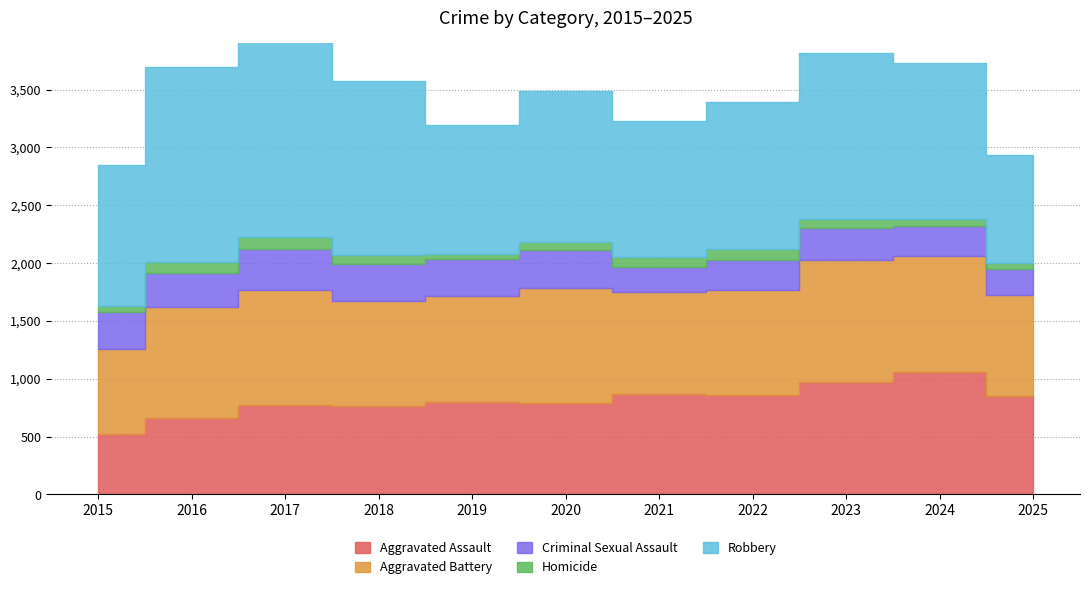

Reading left to right, transcribe all the data shown in this chart.

Aggravated Assault: 525	659	771	763	796	786	865	862	971	1055	850
Aggravated Battery: 733	961	995	912	917	996	881	902	1059	1008	877
Criminal Sexual Assault: 319	292	359	315	319	329	224	259	276	254	220
Homicide: 50	100	103	83	47	72	86	95	77	62	58
Robbery: 1217	1682	1816	1499	1118	1306	1175	1271	1432	1352	928